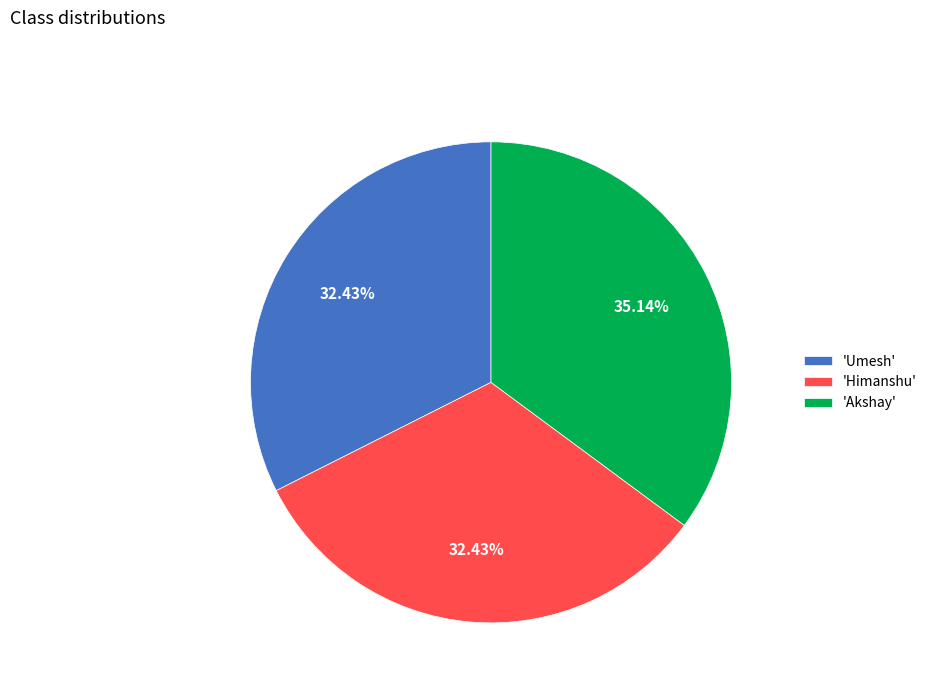

Which slice is the largest?

'Akshay'